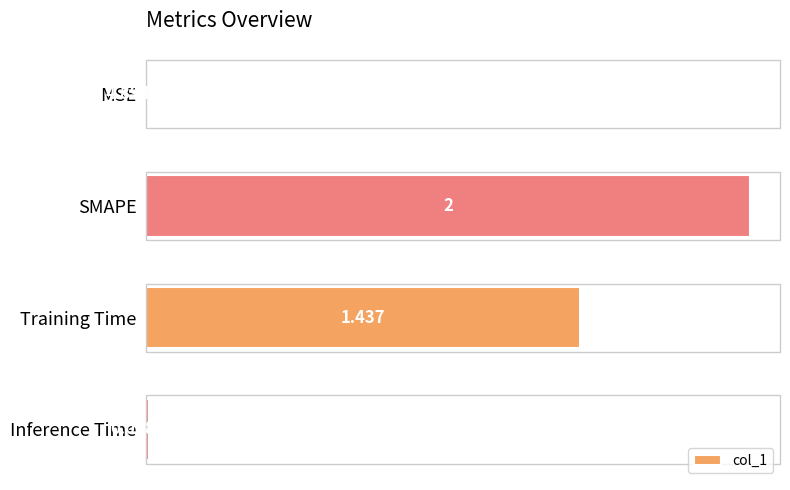

Between Inference Time and MSE, which is larger?

Inference Time